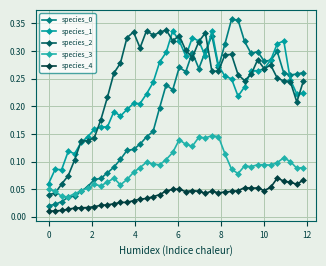

True or false: species_4 and species_2 cross at least once.

False